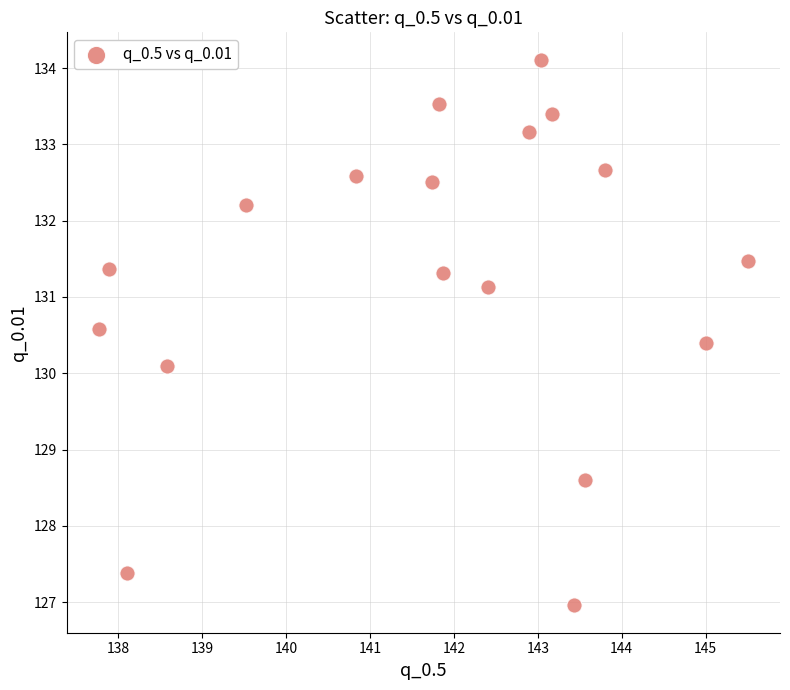

What Y value in the scatter plot is closest to 130?

130.1